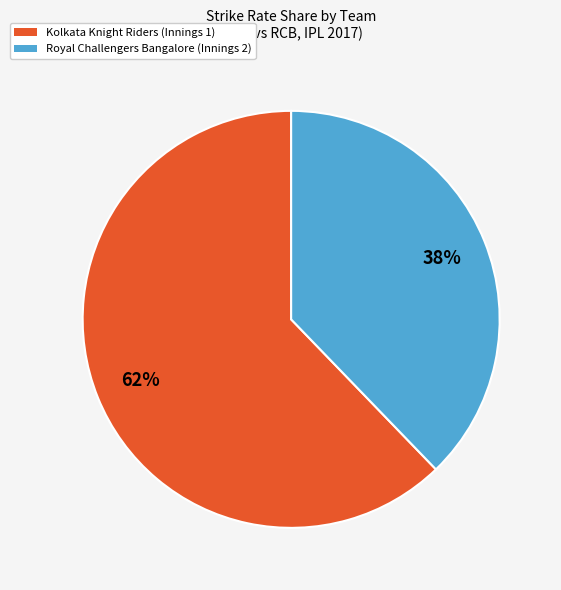

Which slice represents more than half of the pie?

Kolkata Knight Riders (Innings 1)